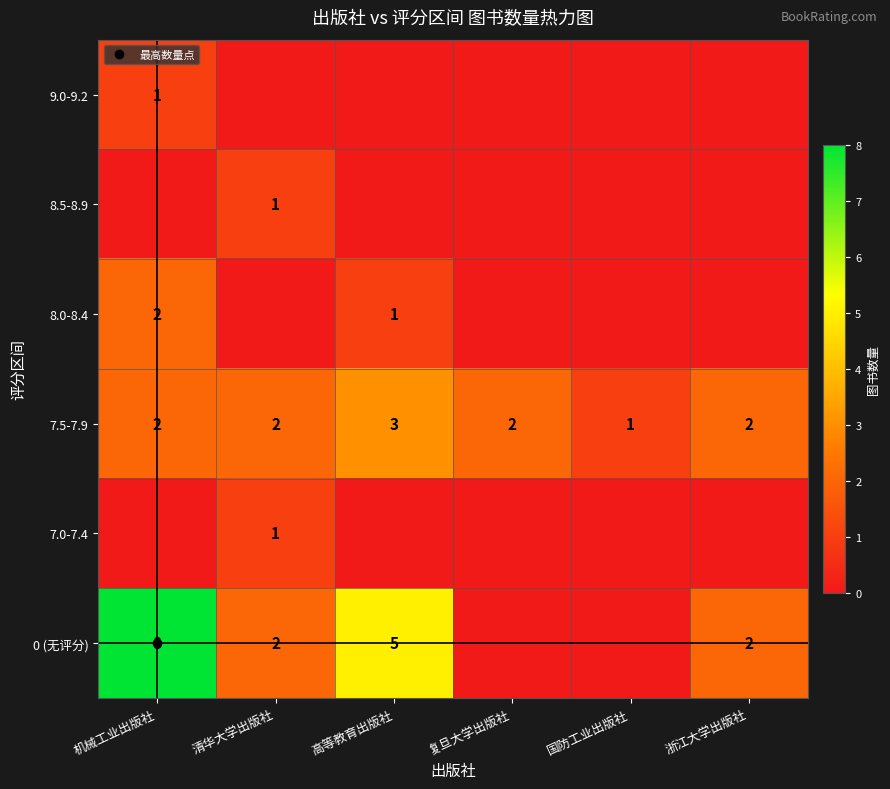

What is the maximum value for 0 (无评分)?

8